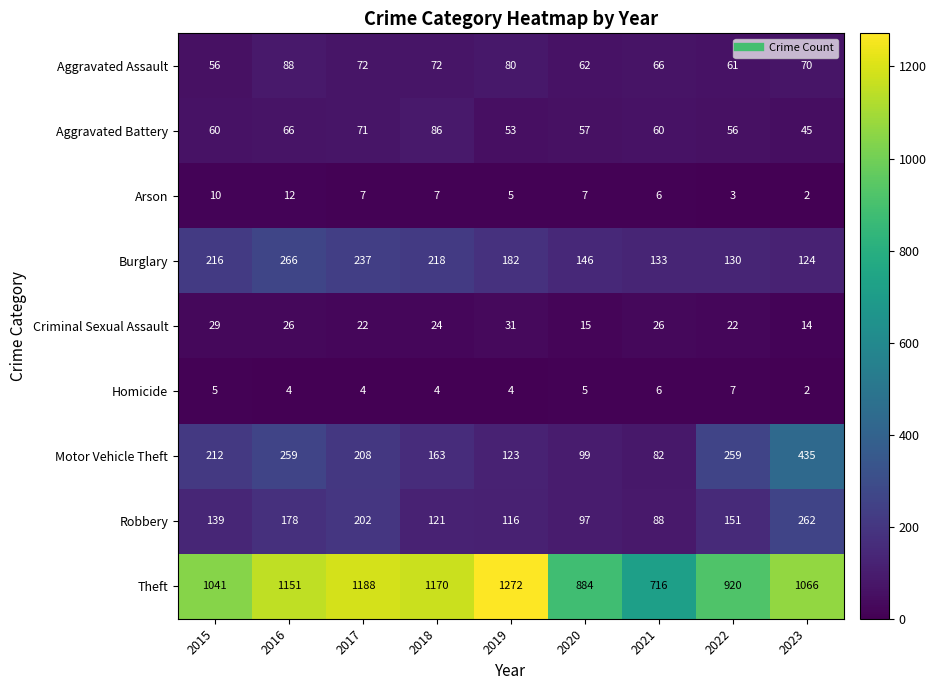

How many values in the Aggravated Battery series are below 60?

4